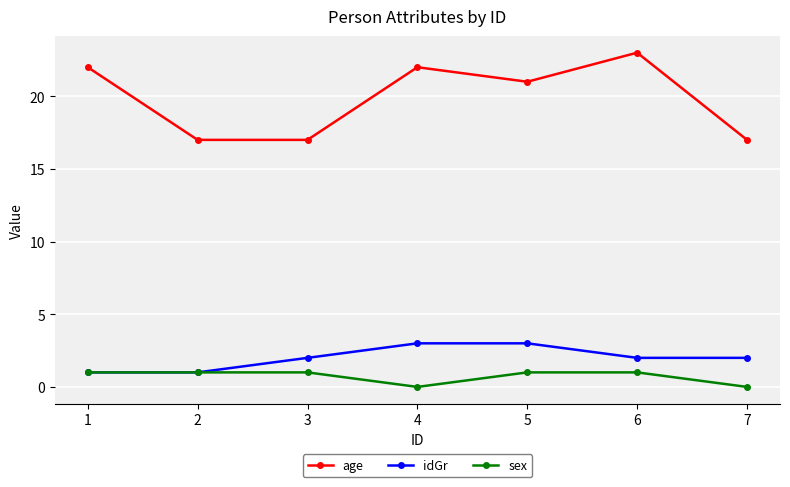

True or false: idGr has a value of 3 at 6.

False